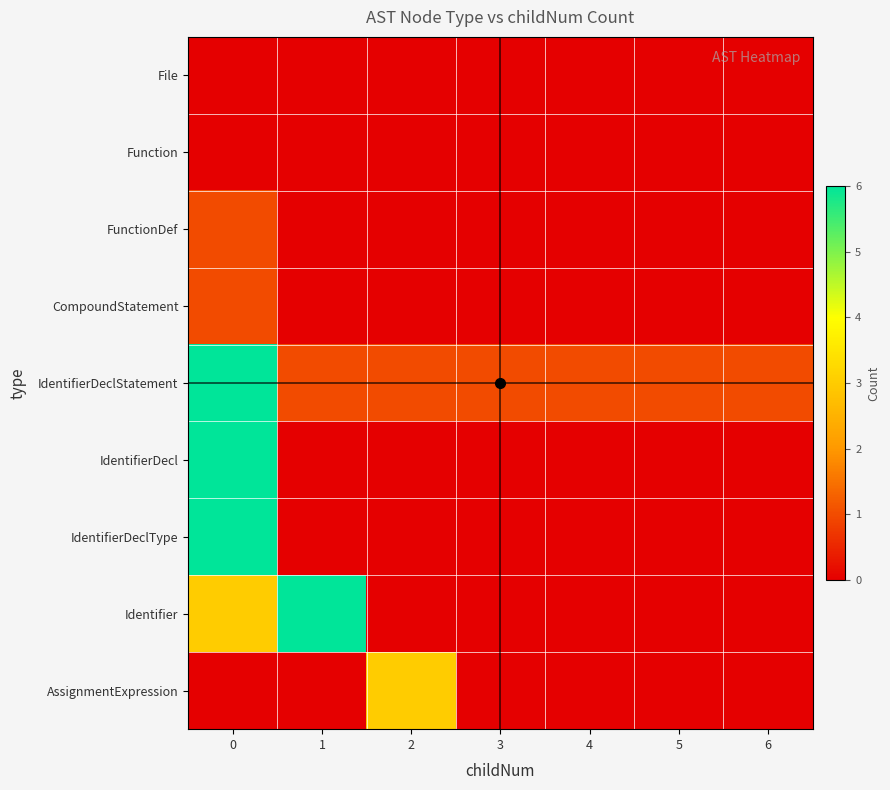

How many categories are shown in the chart?

7